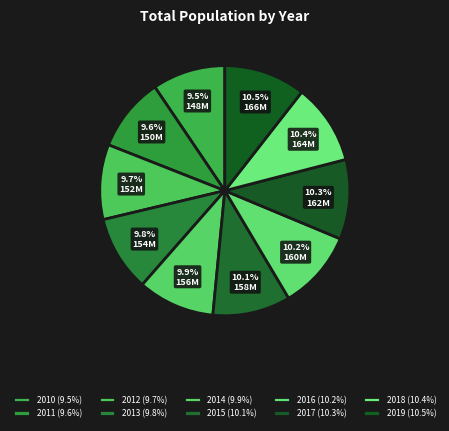

True or false: 2015 accounts for 10% of the total.

True